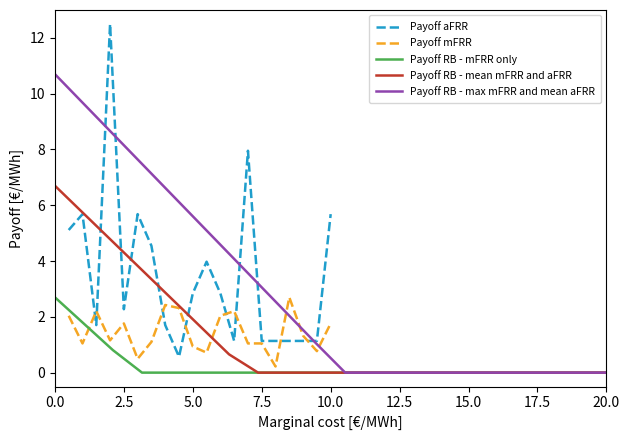

At how many categories does at least one series exceed 0?

20